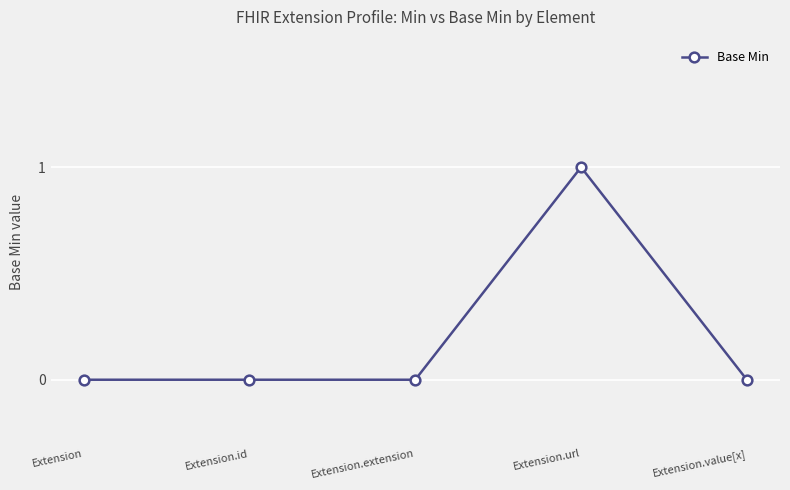

How many categories are shown in the chart?

5